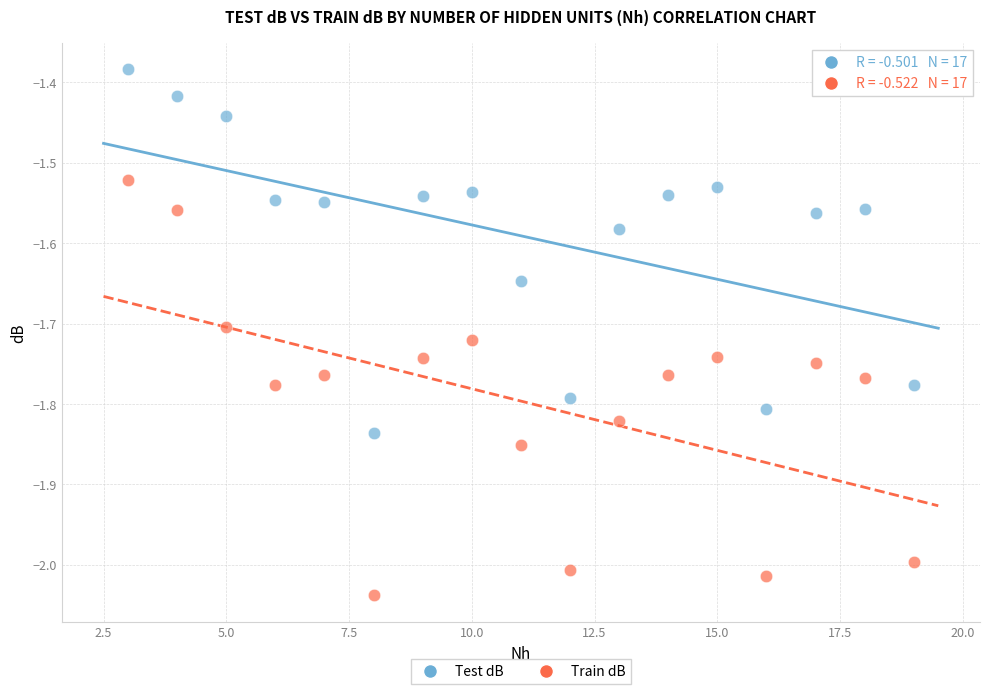

Across all data points, what is the range of X values (max minus min)?

16.0